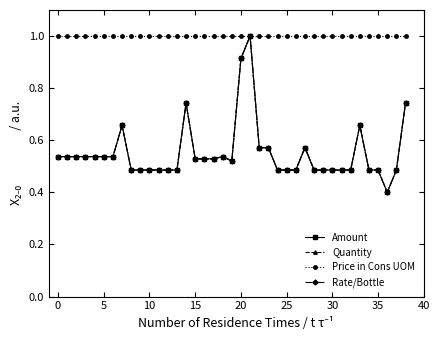

Which series has the largest total across all categories?

Price in Cons UOM